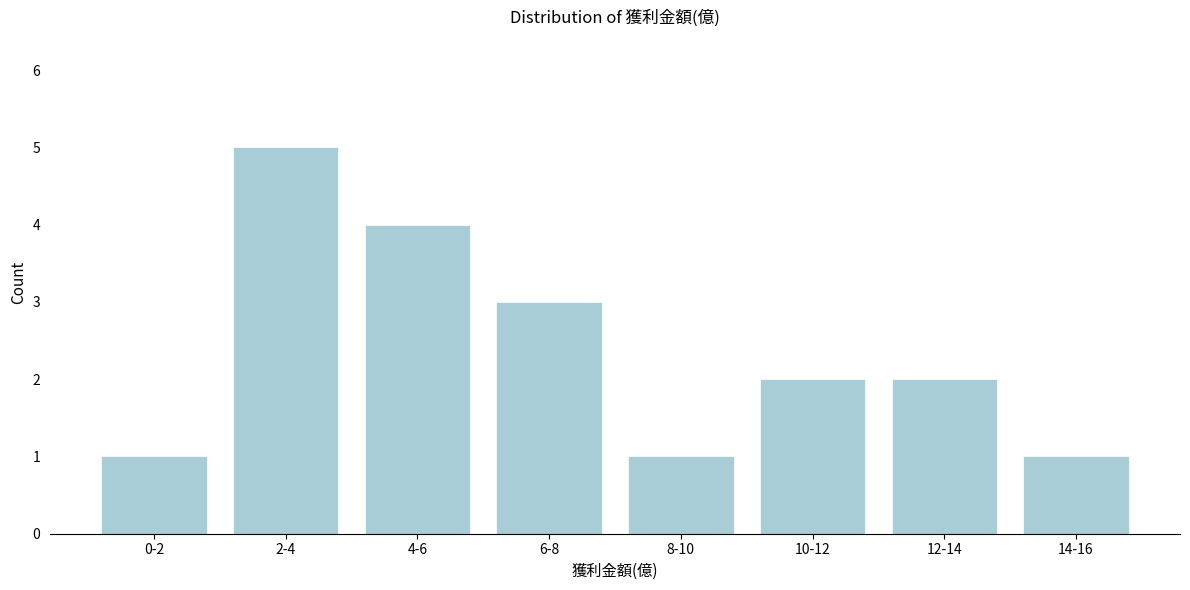

Reading left to right, what are all the values shown in this chart?

1	5	4	3	1	2	2	1